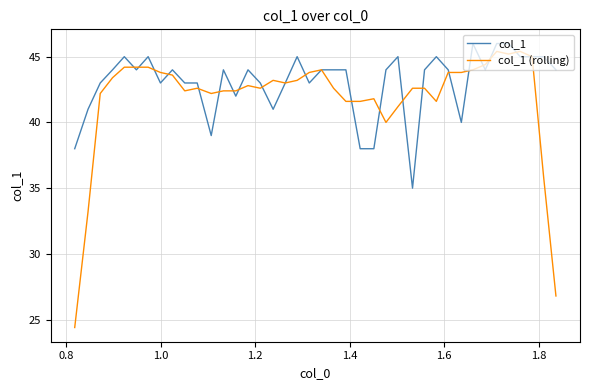

Which series has the largest total across all categories?

col_1